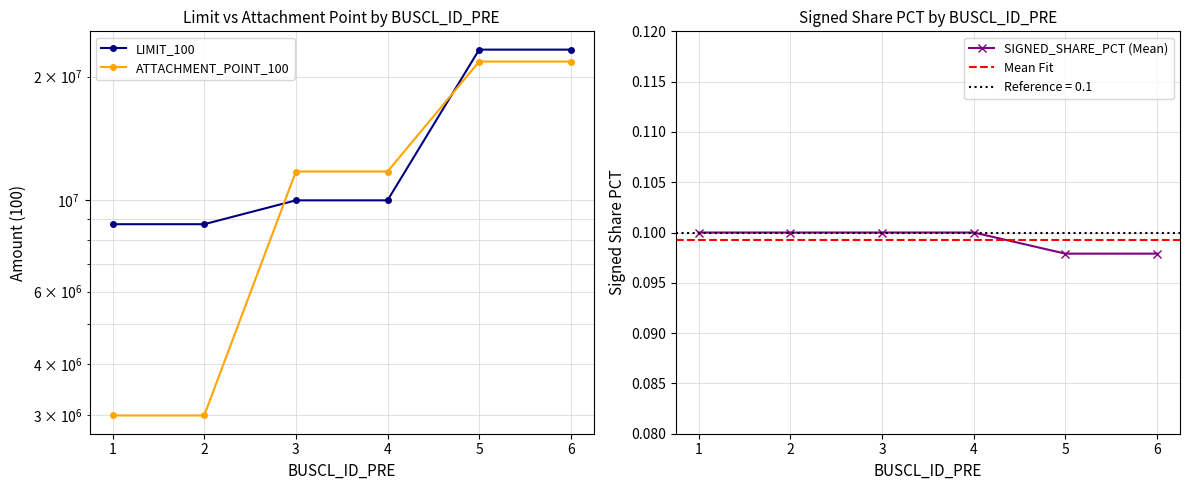

At which category does the chart reach its minimum across all series?

1